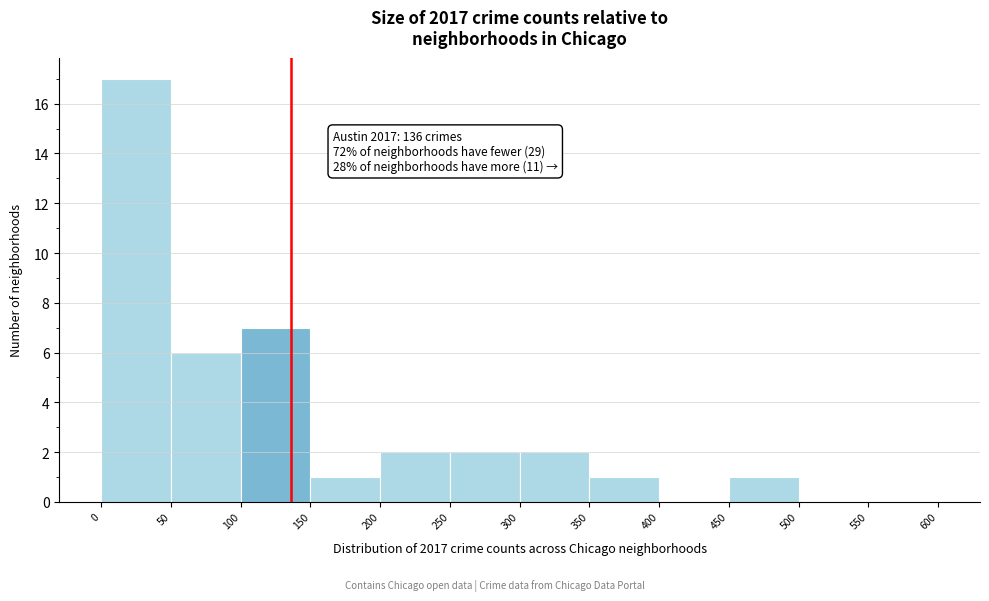

Which range on the x-axis has the tallest bar?

0 to 50